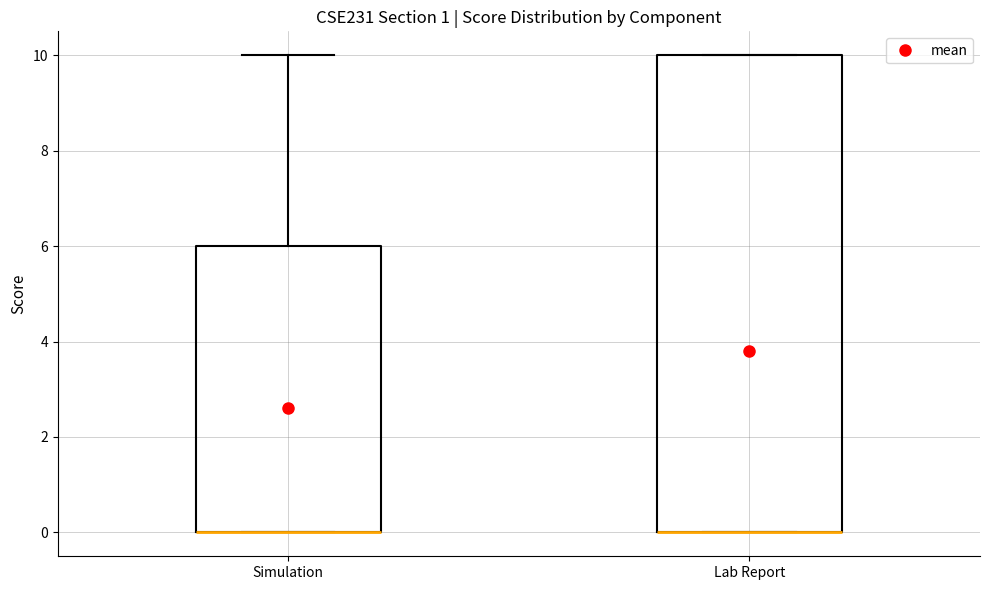

Where is the upper edge of the box for Lab Report on the y-axis? The values are not printed on the chart, so give them approximately, as read against the axis.

10